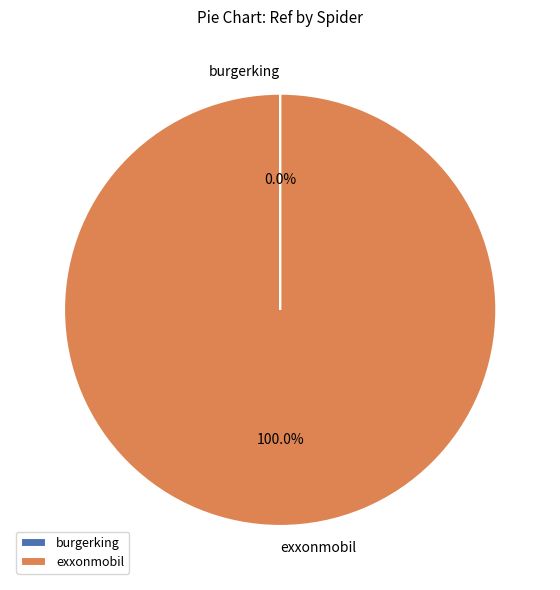

To the nearest percent, what is the average slice percentage?

50%